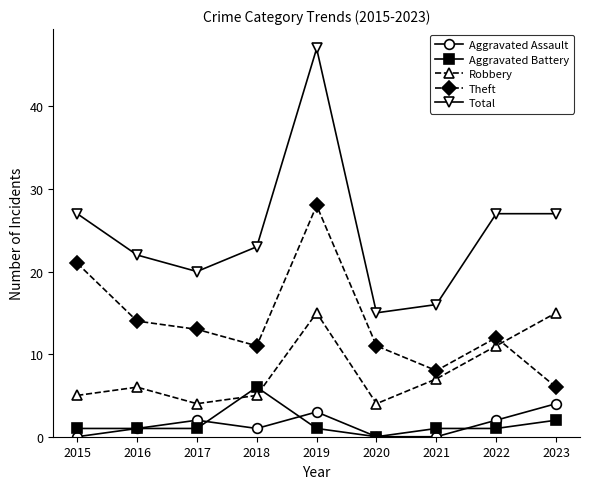

True or false: Theft has more than 1 interior local peaks.

True